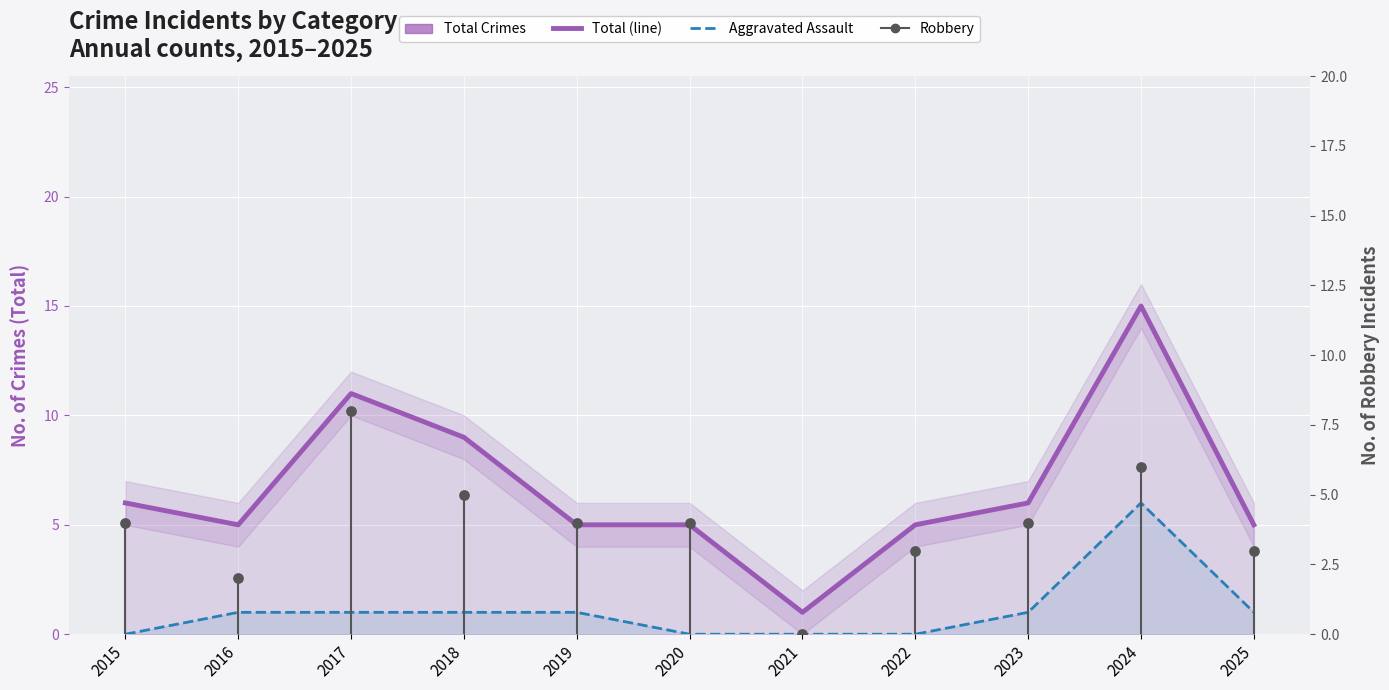

Which series has the largest total across all categories?

Total Crimes